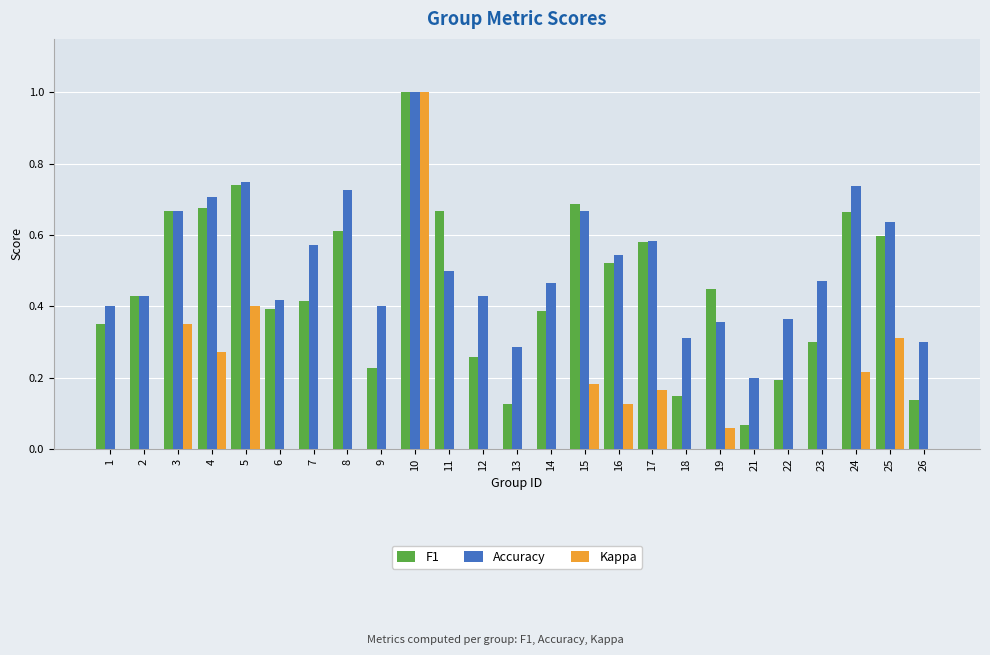

True or false: Kappa has a value of -0.4 at 18.

False